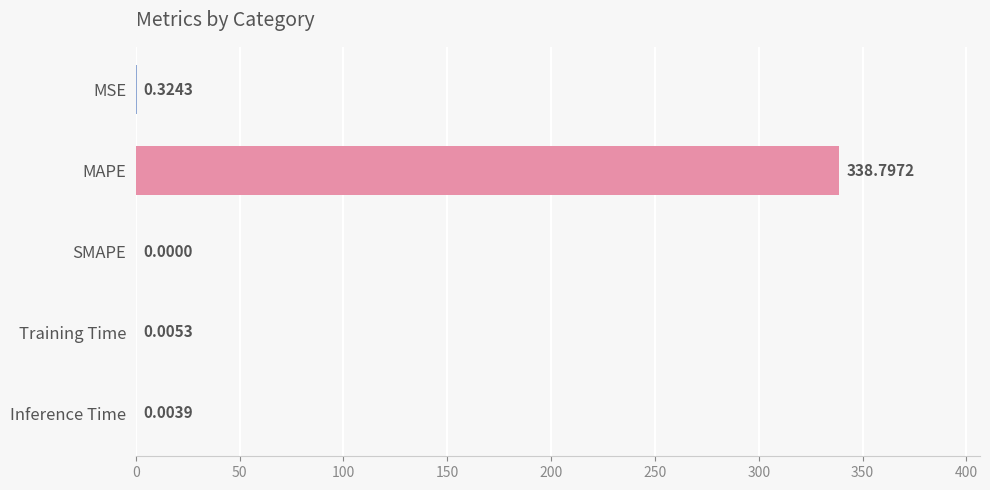

What is the sum of all values?

339.1